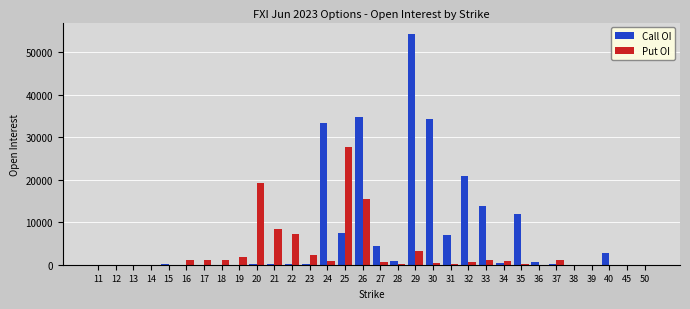

What is the sum of all Put OI values?

95498